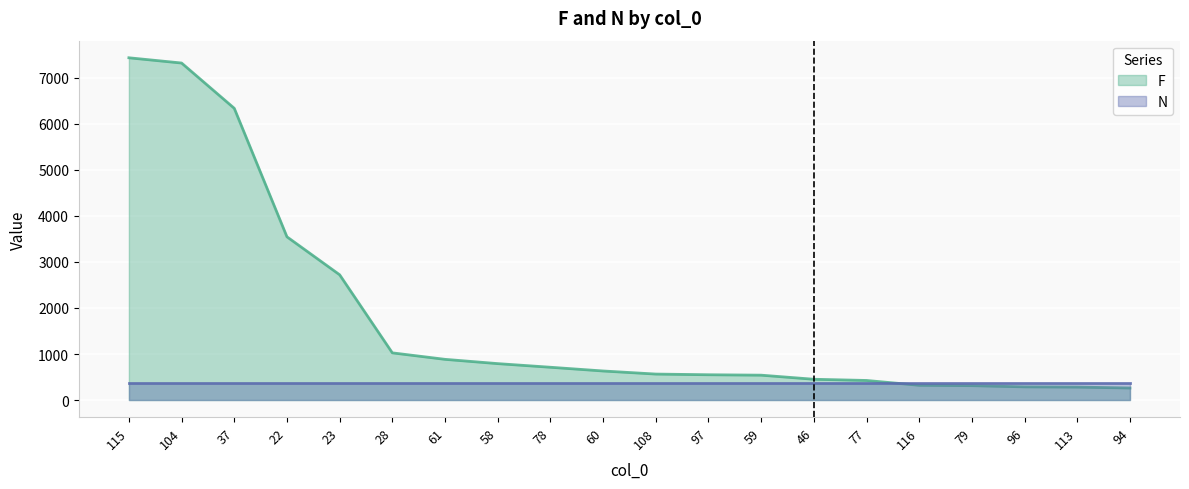

What is the value of the 2nd point from the left?

7324